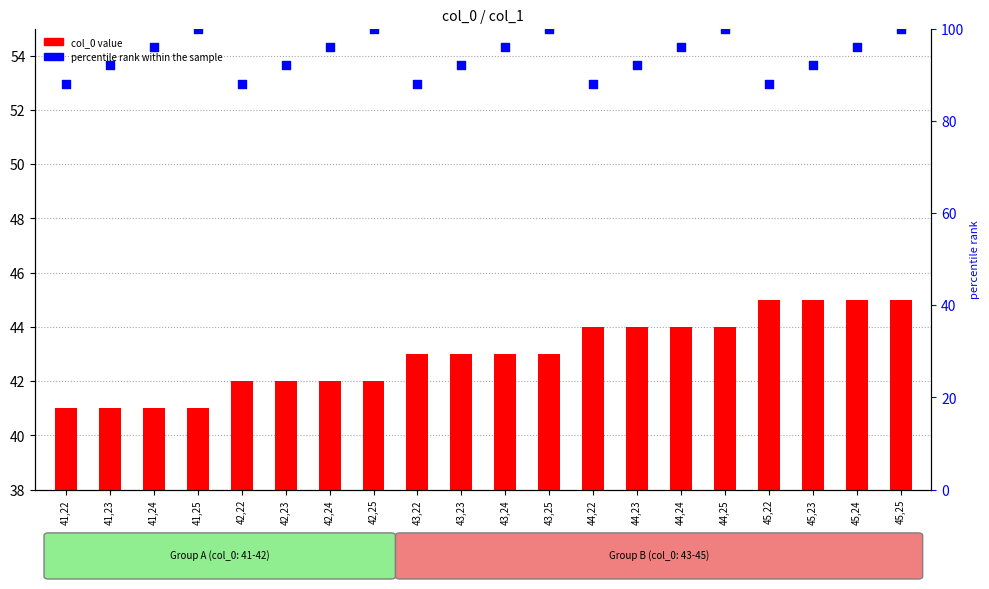

At which category is the sum across all series the highest?

45,25